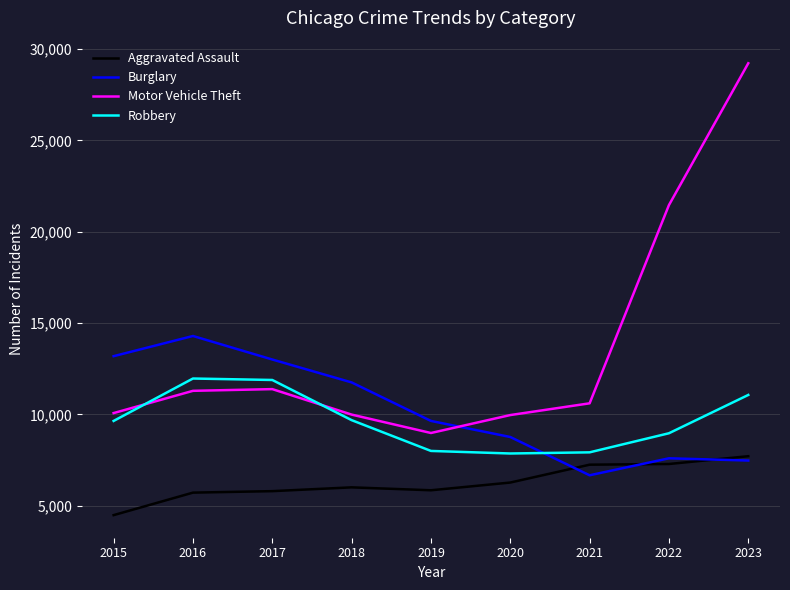

What is the difference between the highest and lowest values at 2018?

5746